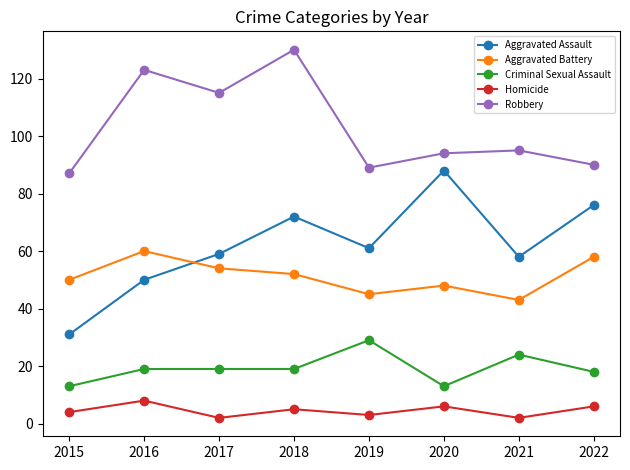

How many series are shown in this chart?

5